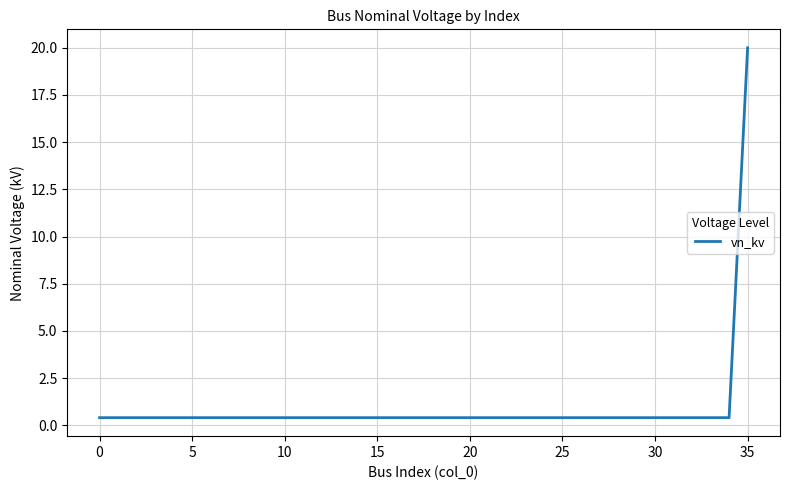

What is the greatest value displayed?

20.0